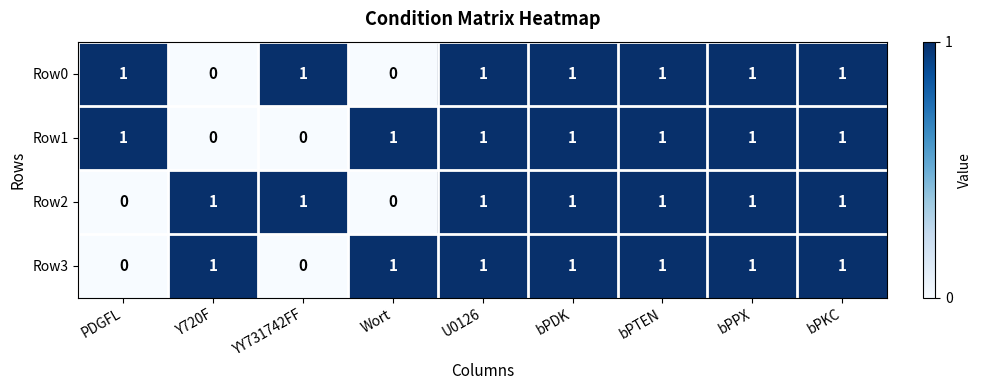

How many values in Row2 are above zero?

7